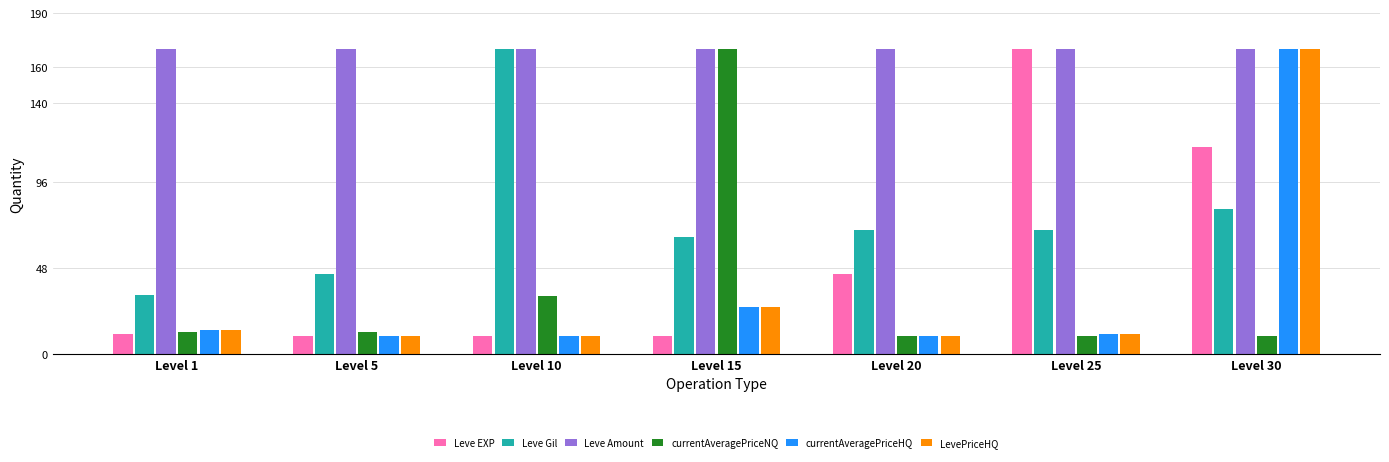

What is the maximum value for Leve Gil?

170.0